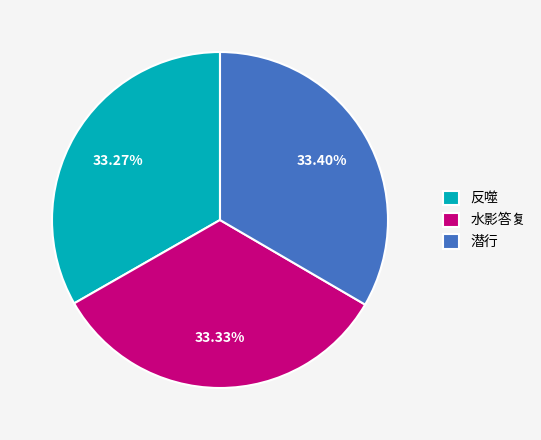

What portion of the pie excludes 反噬?

66.7%